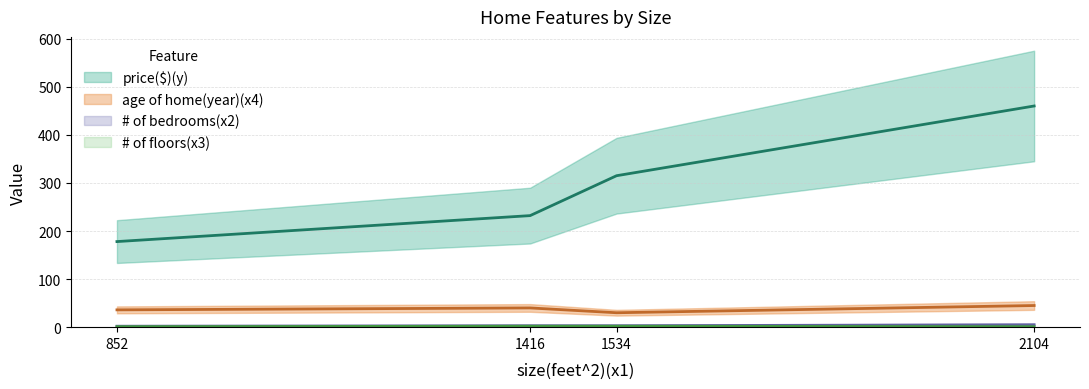

Reading left to right, extract all data points from this chart.

age of home(year)(x4): 36	40	30	45
price($)(y): 178	232	315	460
# of bedrooms(x2): 2	3	3	5
# of floors(x3): 1	2	2	1